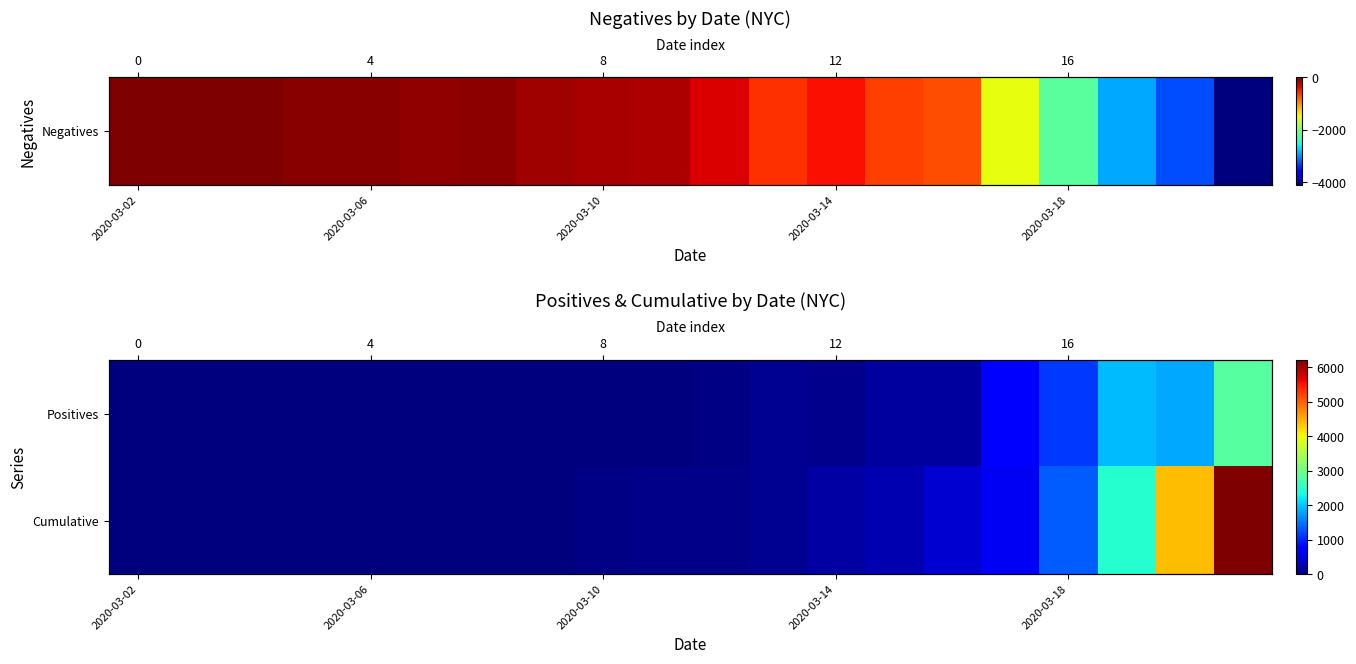

The value of Cumulative at 2020-03-06 is 6. True or false?

False